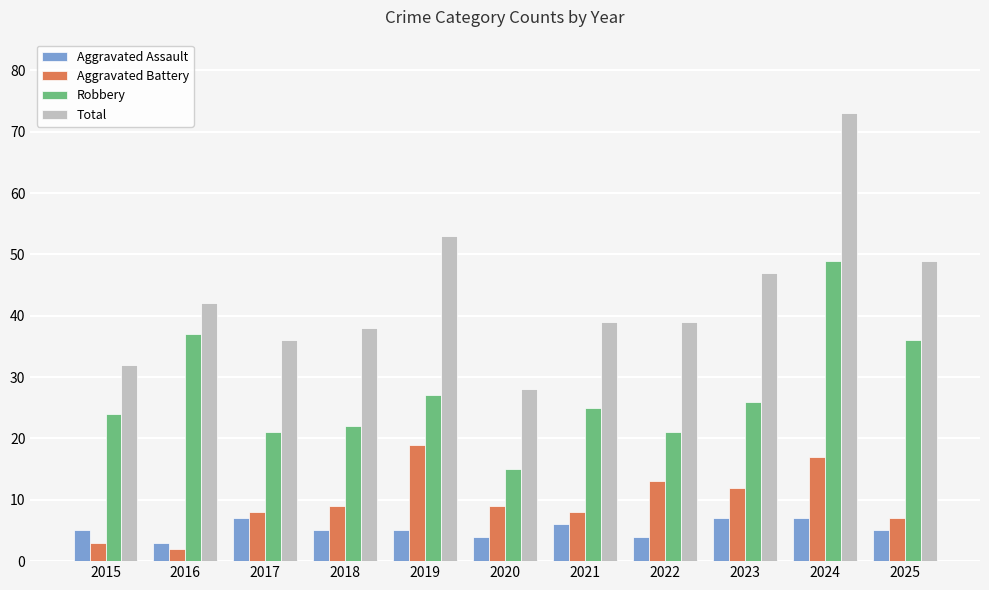

How many groups of bars are there?

11